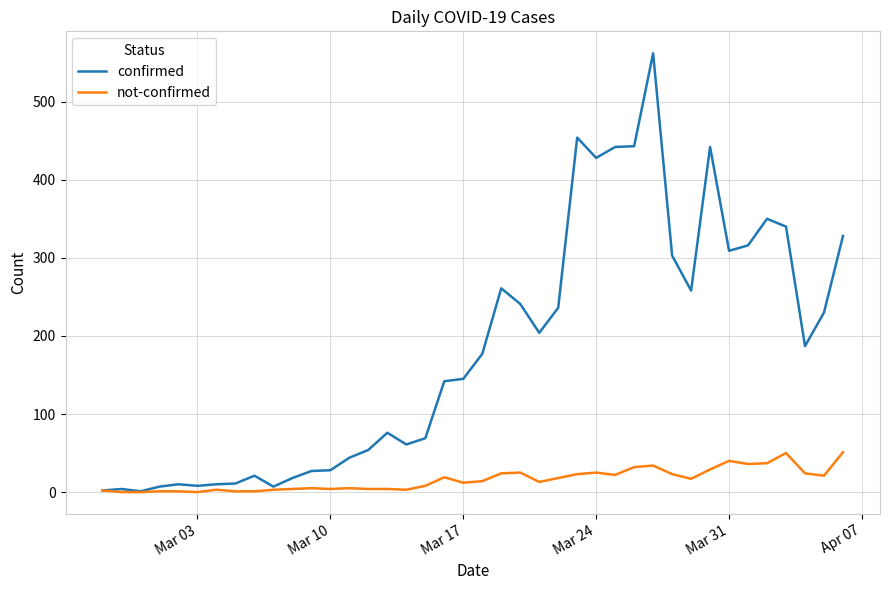

List the series in order of their overall mean, highest first.

confirmed, not-confirmed